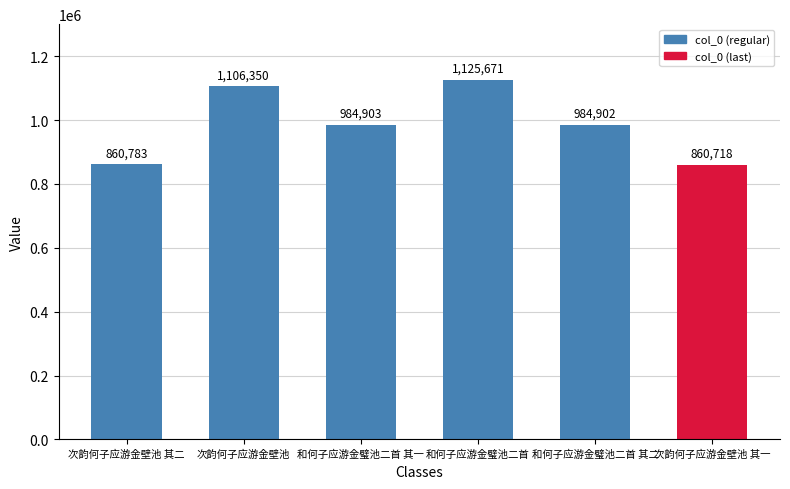

Rank the categories by value from highest to lowest.

和何子应游金璧池二首, 次韵何子应游金壁池, 和何子应游金璧池二首 其一, 和何子应游金璧池二首 其二, 次韵何子应游金壁池 其二, 次韵何子应游金壁池 其一